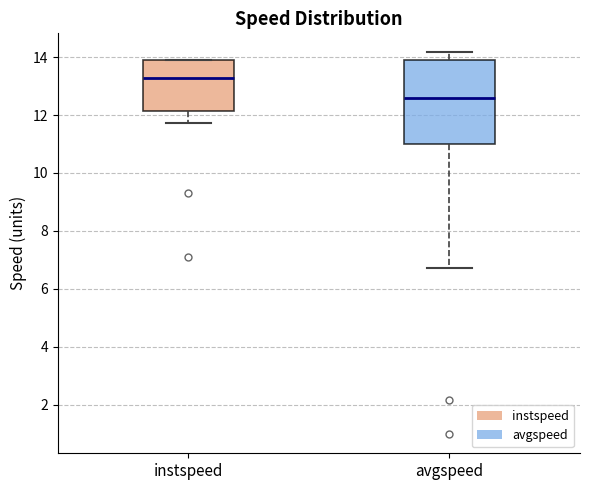

Reading left to right, transcribe this box plot: for each box, give where its median line is, the range the box spans, and where its two whiskers end, as read against the y-axis. The values are not printed on the chart, so give them approximately, as read against the axis.

instspeed: median 13.2, box 12.2 to 13.8, whiskers 11.8 to 14.0
avgspeed: median 12.6, box 11.0 to 13.8, whiskers 6.8 to 14.2